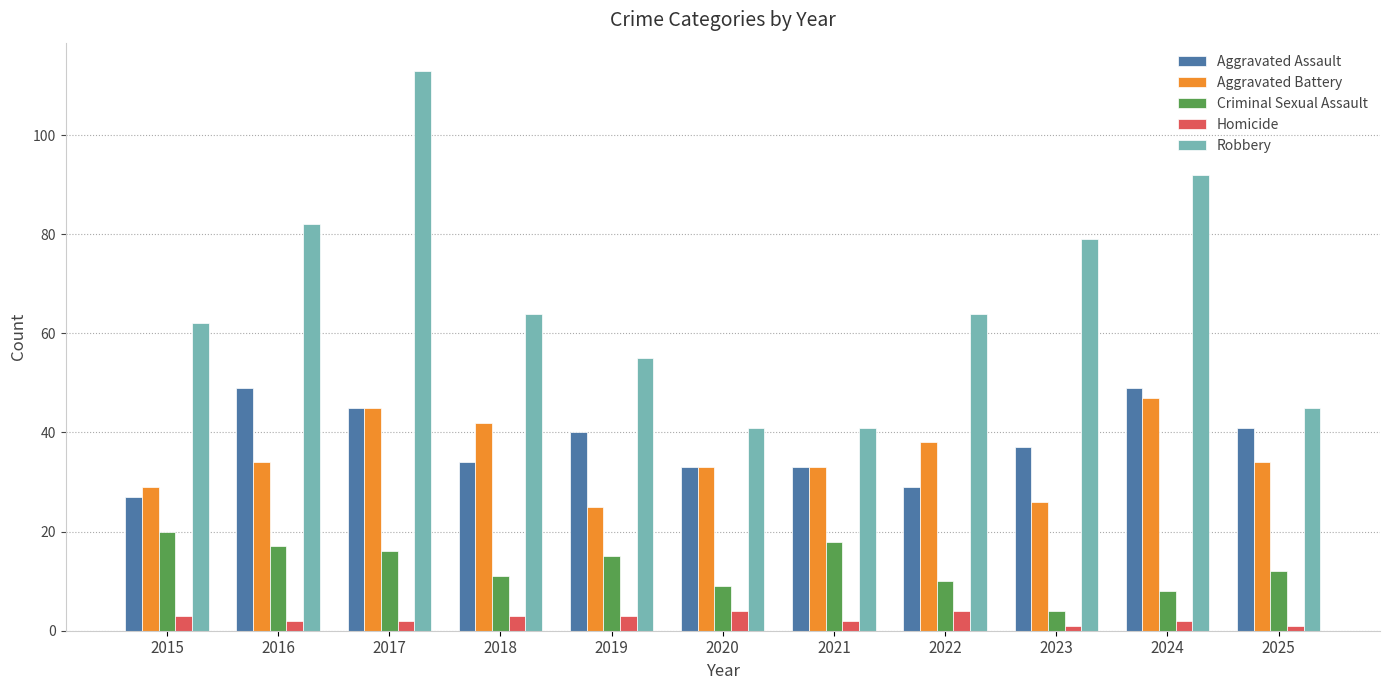

What are all the series names shown in the legend?

Aggravated Assault, Aggravated Battery, Criminal Sexual Assault, Homicide, Robbery